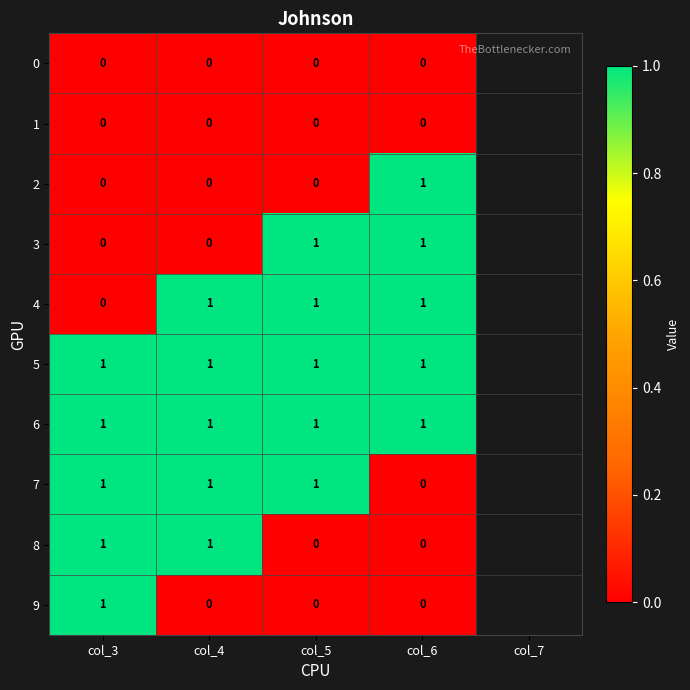

What is the total value across all series at col_5?

5